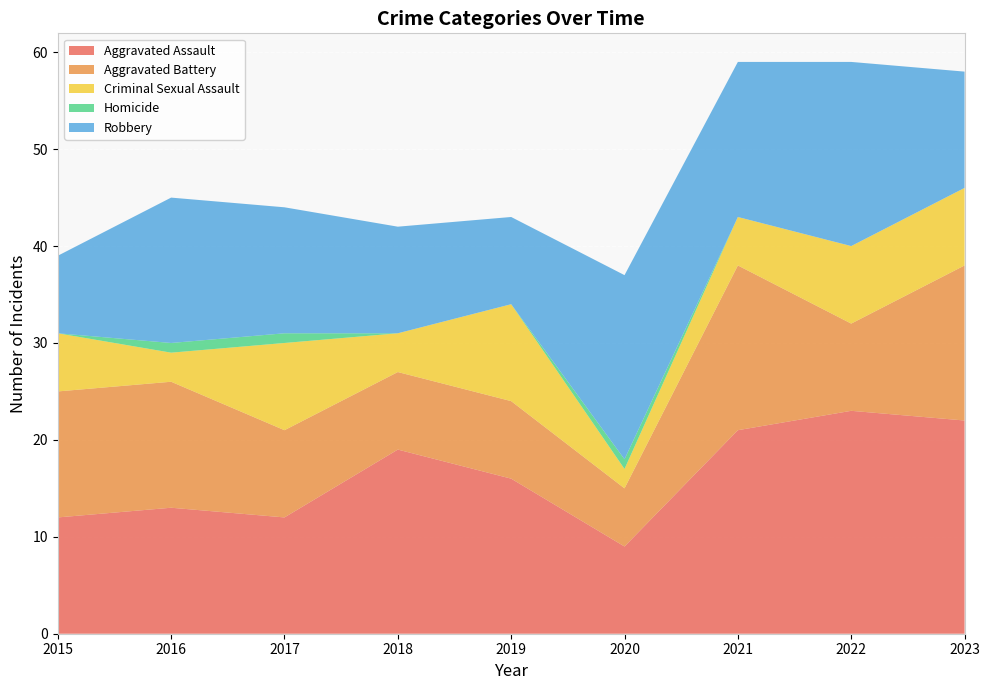

Reading left to right, extract all data points from this chart.

Aggravated Assault: 12	13	12	19	16	9	21	23	22
Aggravated Battery: 13	13	9	8	8	6	17	9	16
Criminal Sexual Assault: 6	3	9	4	10	2	5	8	8
Homicide: 0	1	1	0	0	1	0	0	0
Robbery: 8	15	13	11	9	19	16	19	12